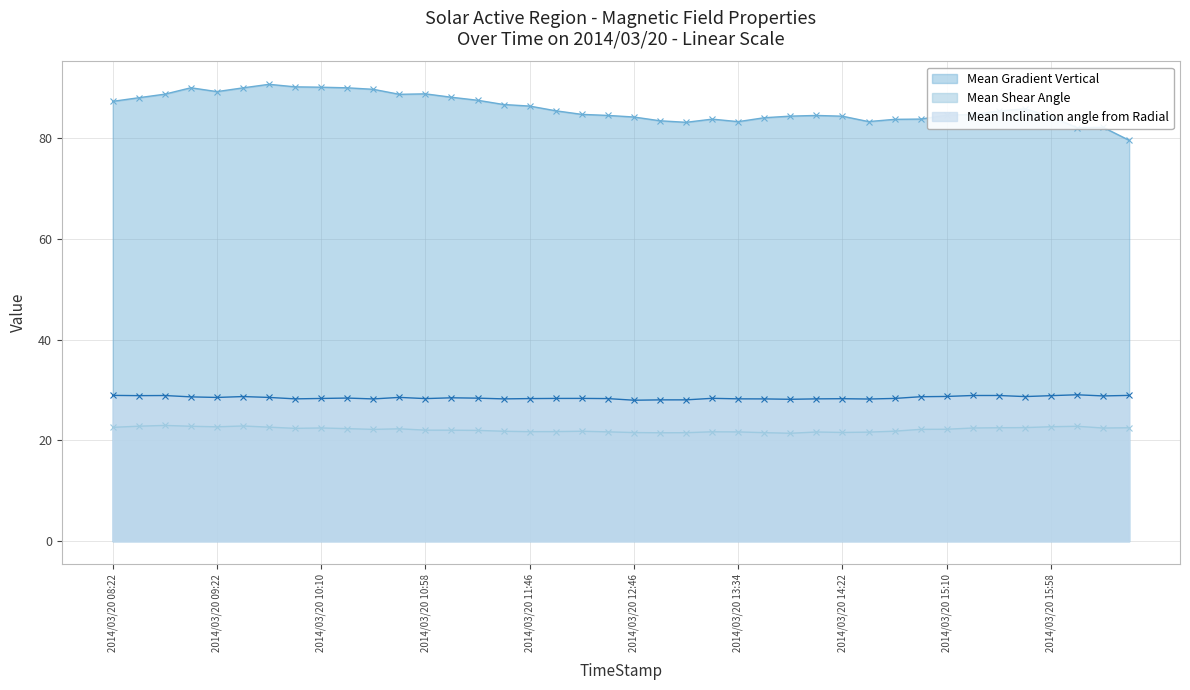

What position from the left is 2014/03/20 11:46?

17